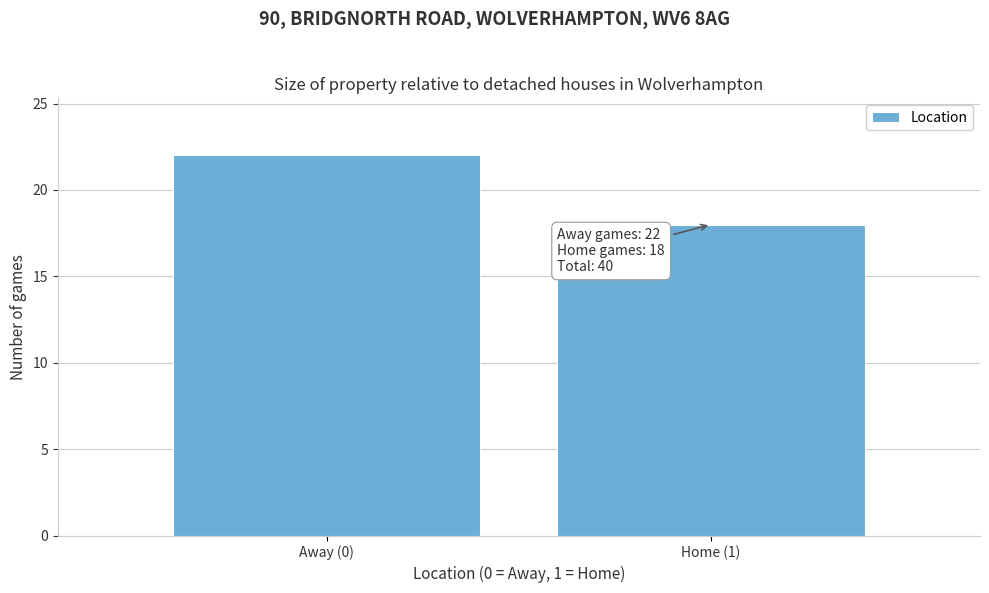

Reading left to right, list all the values displayed in this chart.

Away (0)=22	Home (1)=18